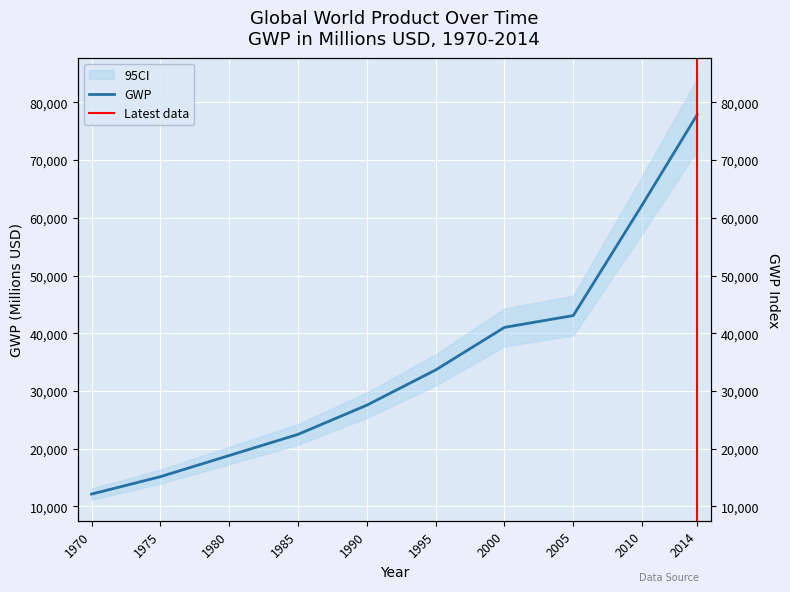

List the labels in order of value, smallest first.

1970, 1975, 1980, 1985, 1990, 1995, 2000, 2005, 2010, 2014